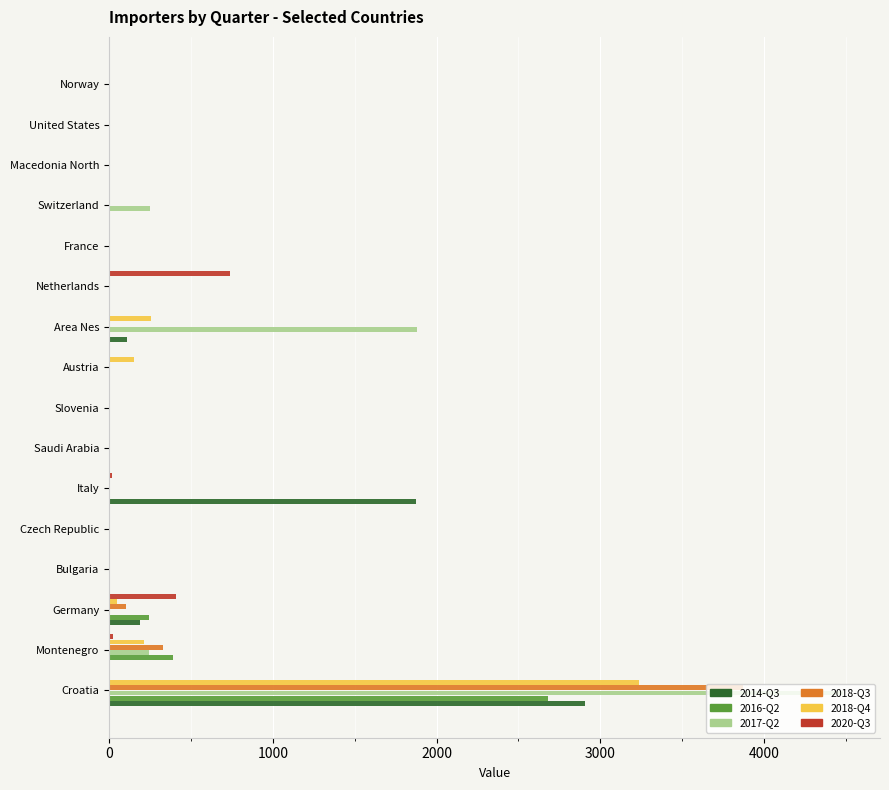

How many values in the 2018-Q3 series exceed 0?

6